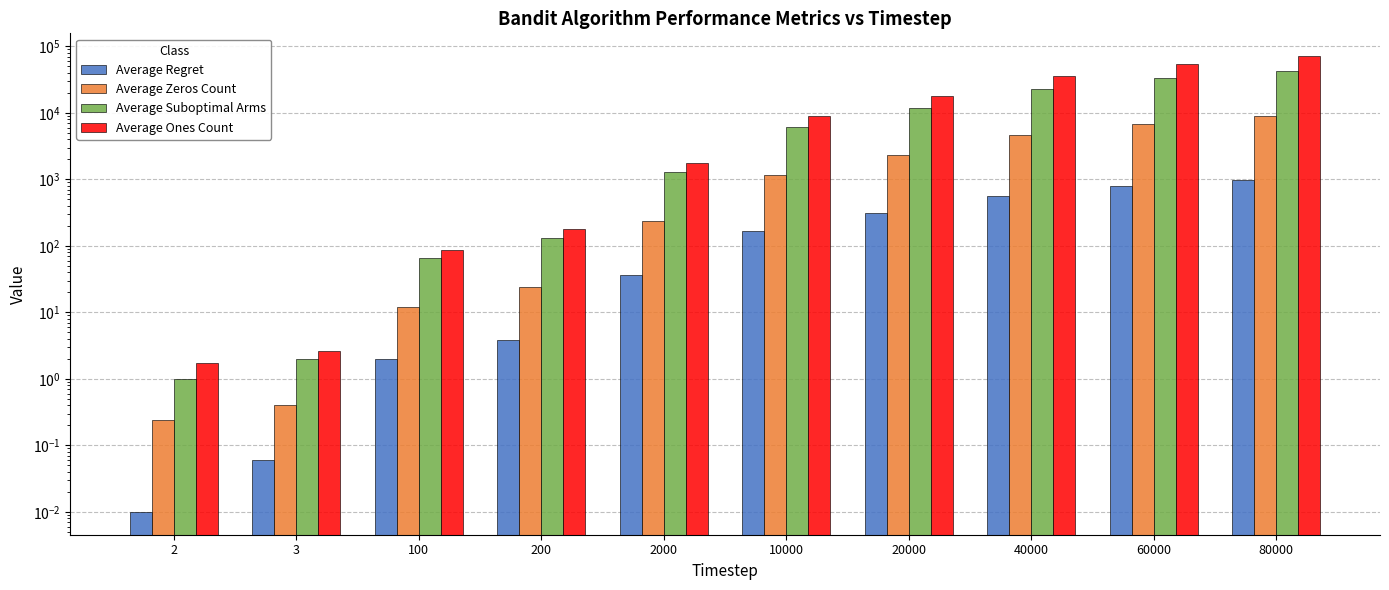

What are all the series names shown in the legend?

Average Regret, Average Zeros Count, Average Suboptimal Arms, Average Ones Count